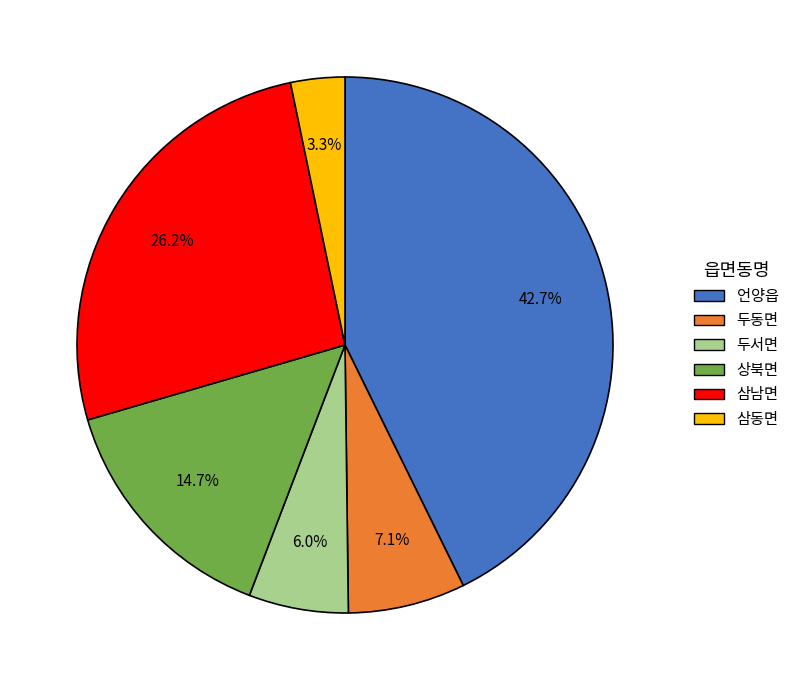

What percentage is the 삼동면 slice, to the nearest percent?

3%